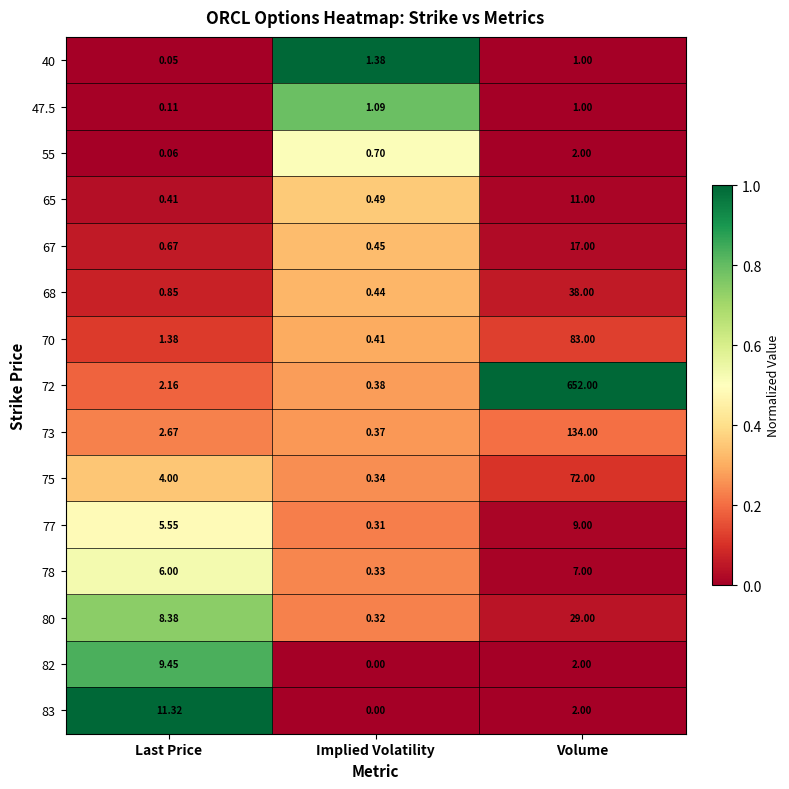

At which label does 80 reach its peak?

Volume